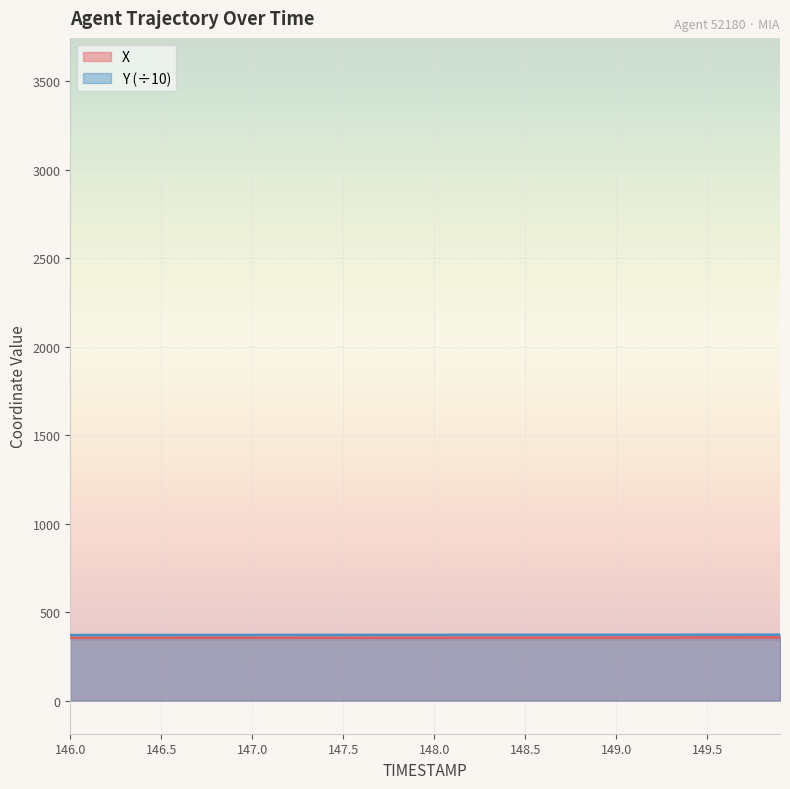

True or false: Y has a value of 370.9 at 146.5.

True